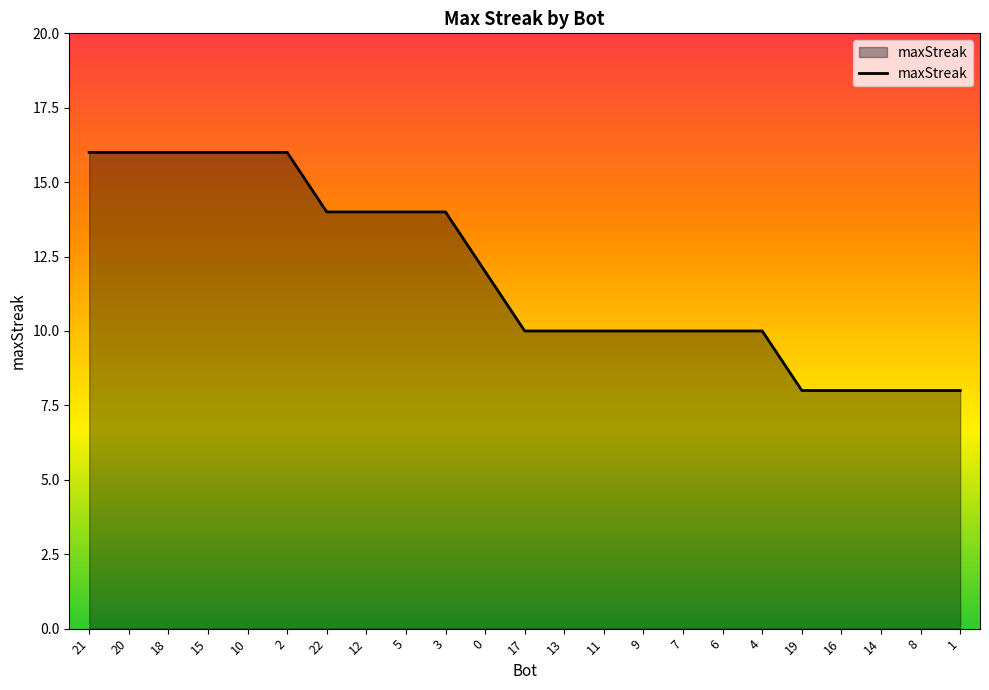

How many categories are shown in the chart?

23